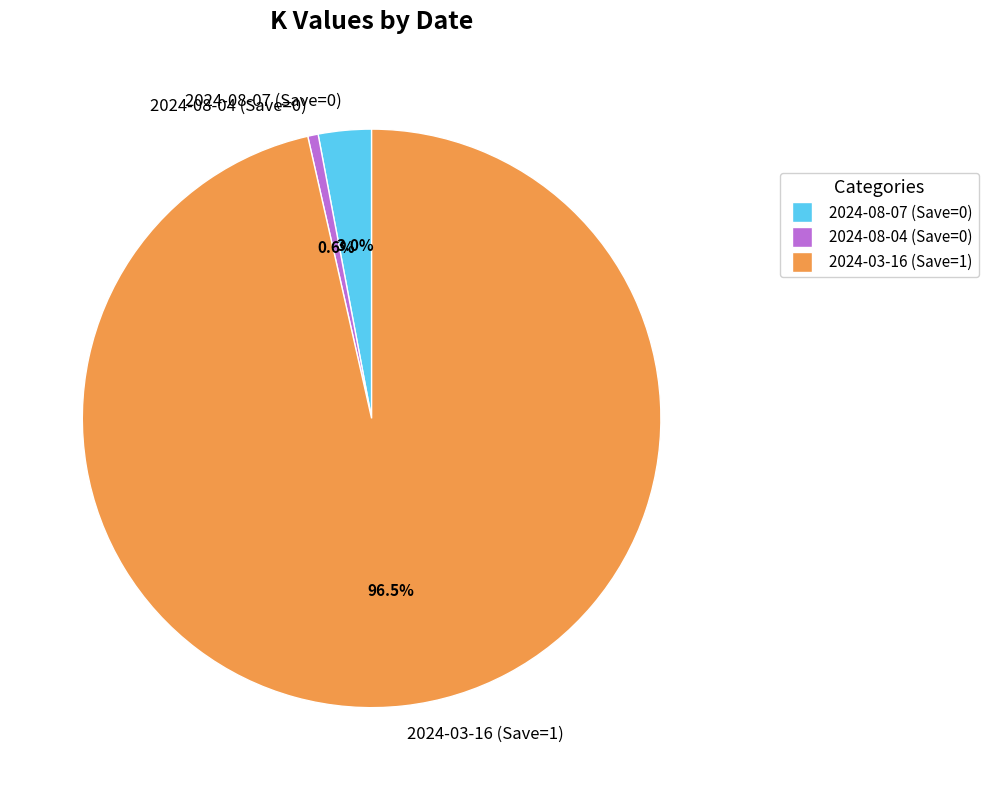

To the nearest percent, what is the combined percentage of 2024-08-07 (Save=0) and 2024-08-04 (Save=0)?

4%